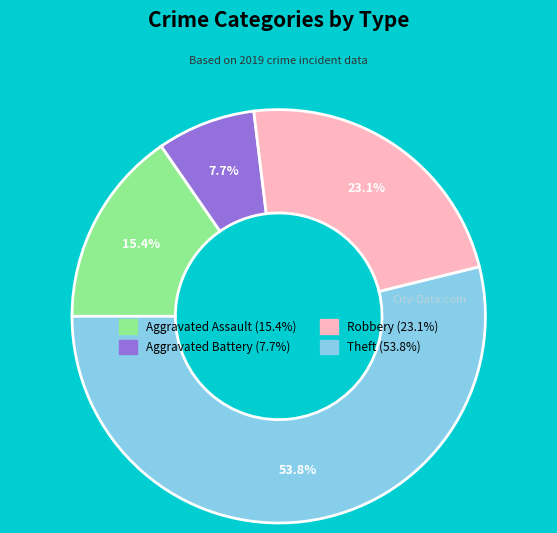

How much of the chart is everything except Aggravated Assault?

84.6%